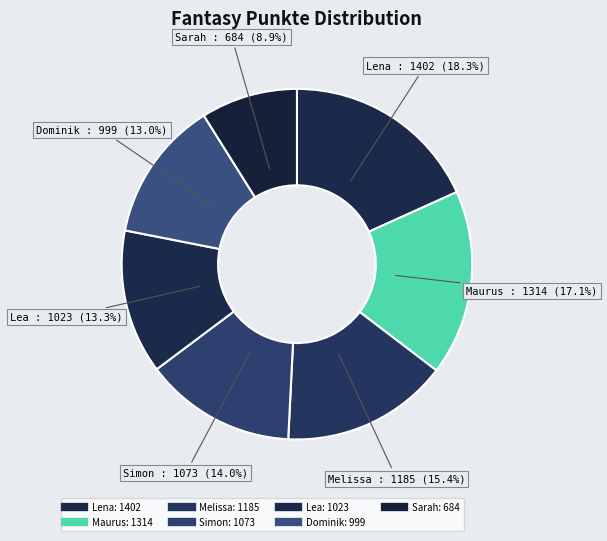

To the nearest percent, what percentage of the pie is Melissa?

15%